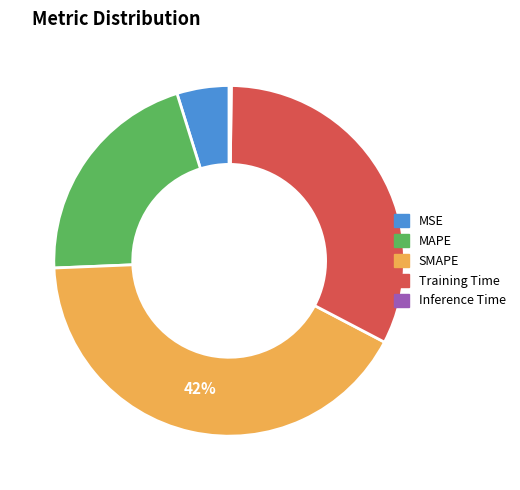

Which category has the biggest portion of the pie?

SMAPE